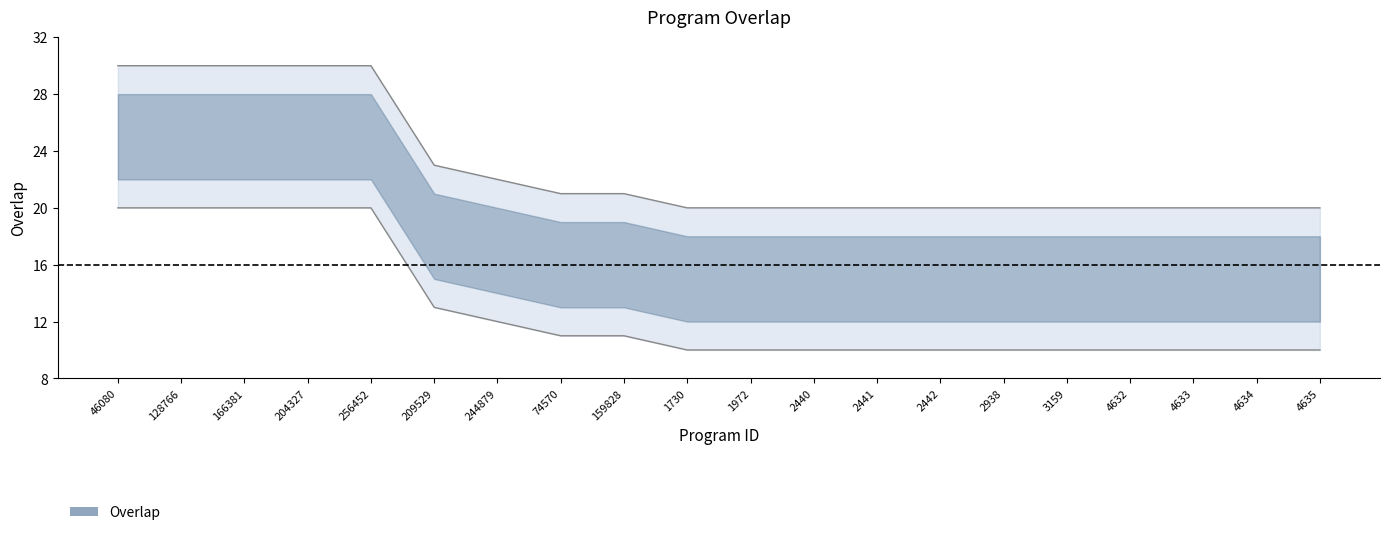

What value does the data have at 128766, to the nearest 10?

30